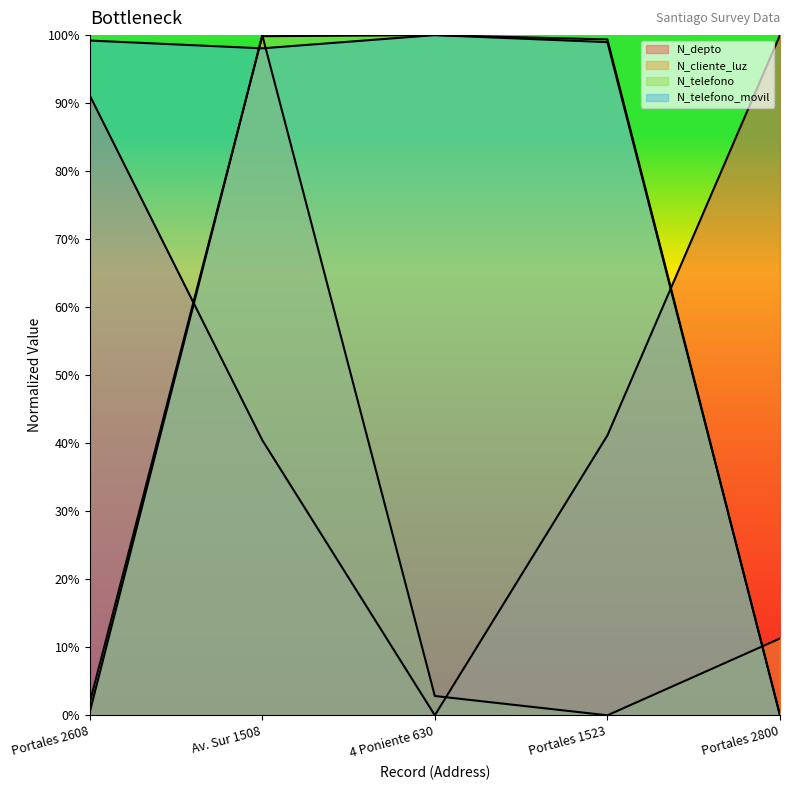

What is the average value of the N_cliente_luz series?

0.2